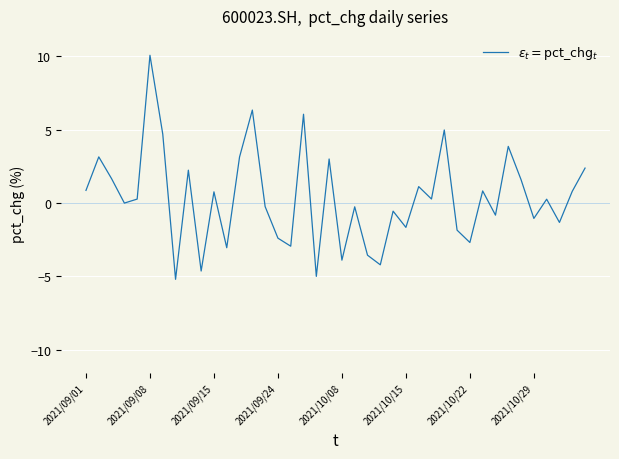

What is the maximum value shown in the chart?

10.1